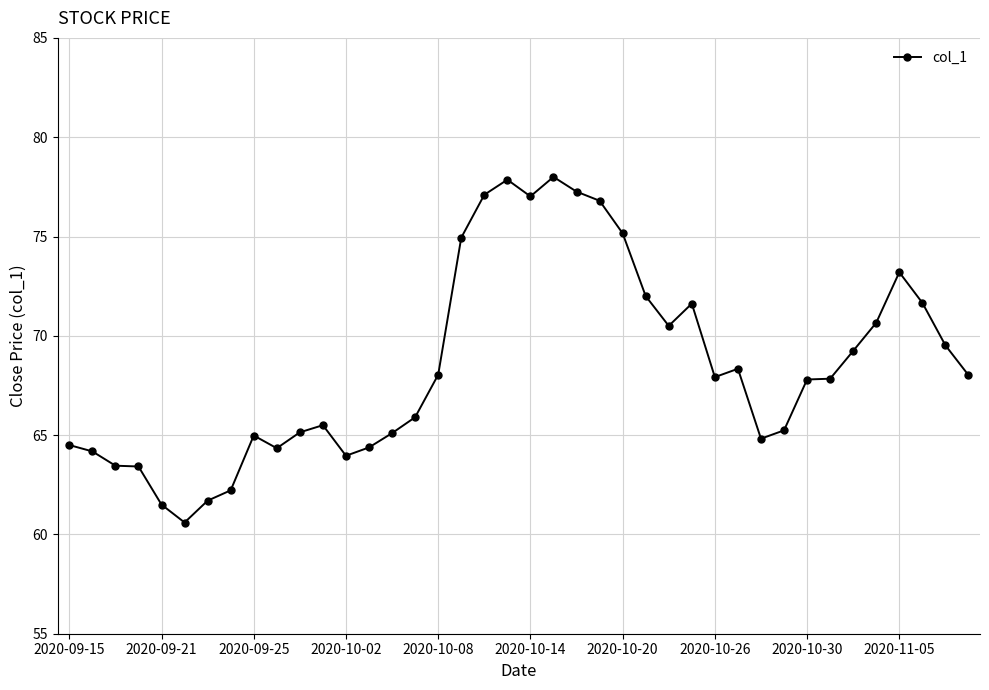

What is the difference between the second highest and second lowest values?

16.4